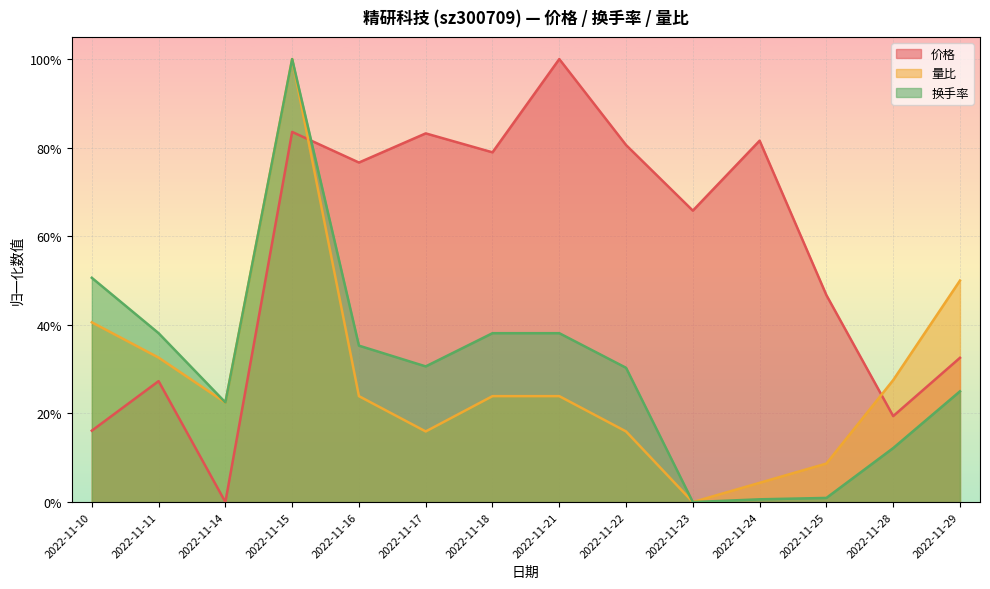

Between 2022-11-18 and 2022-11-25, which is larger?

2022-11-18